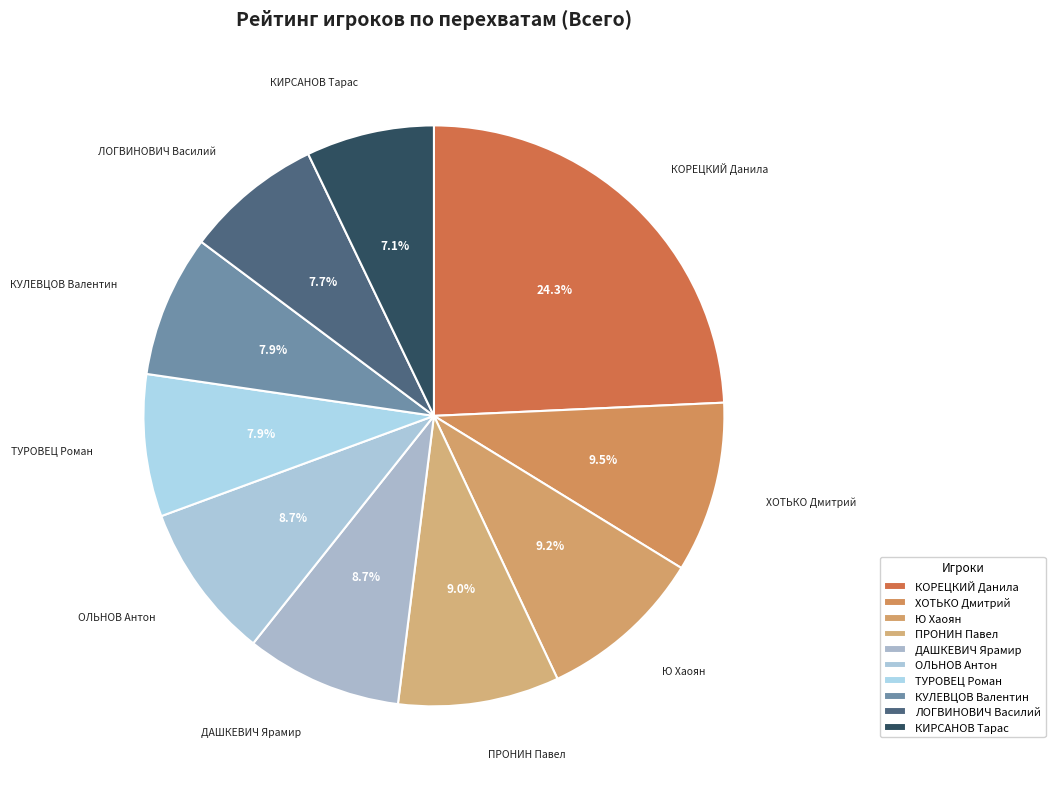

How many slices are in this pie chart?

10